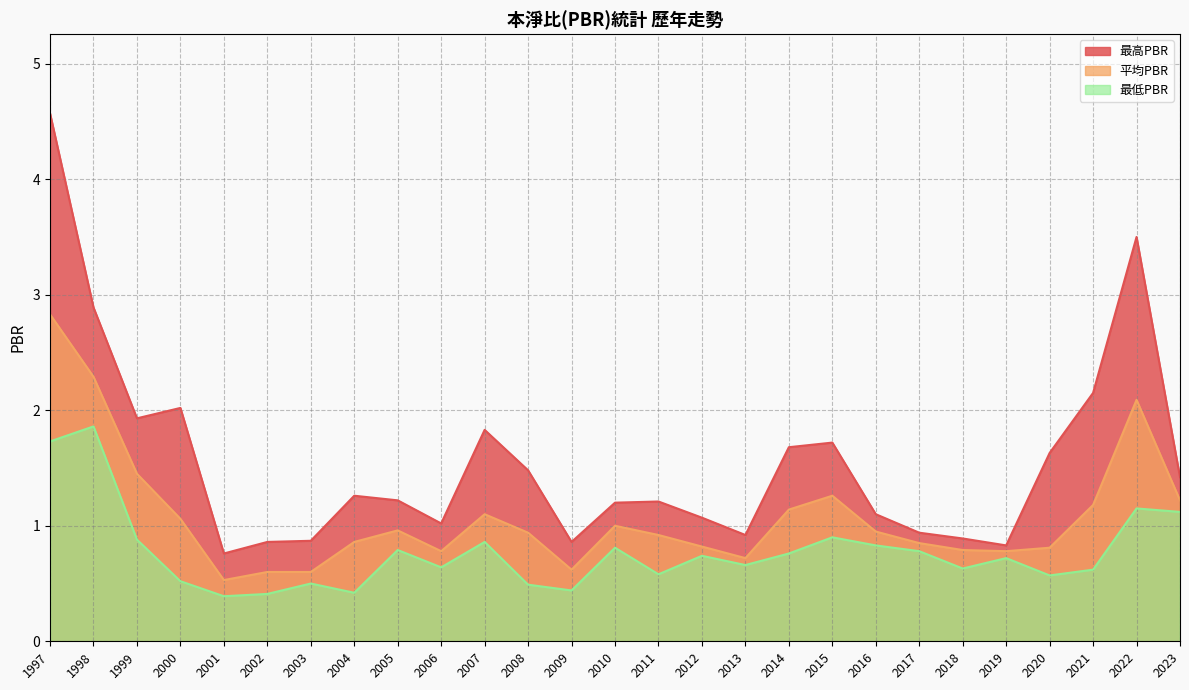

What is the spread (max minus min) of values at 2011?

0.6